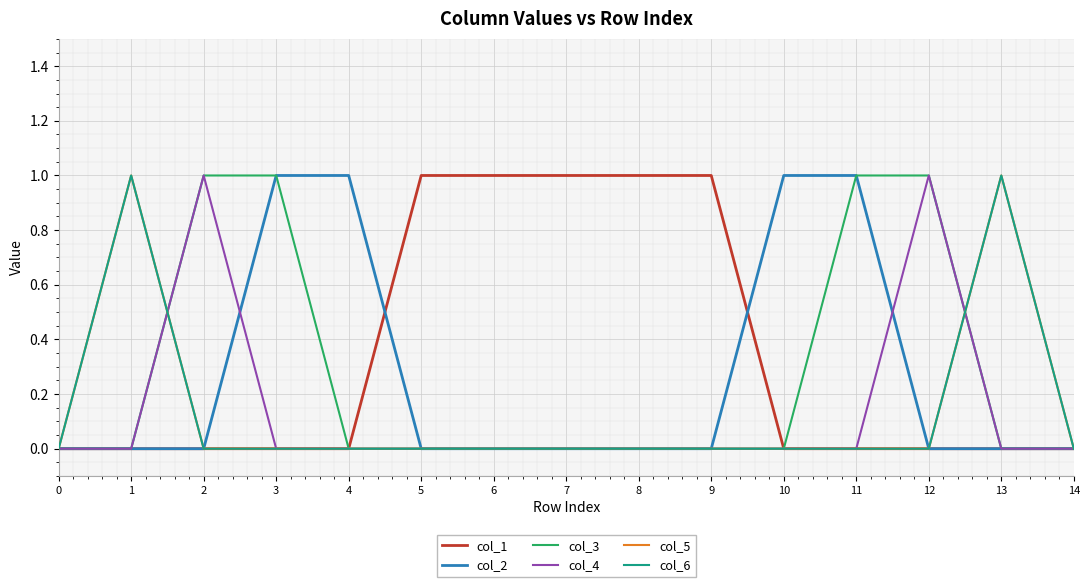

True or false: col_2 and col_3 intersect in this chart.

False